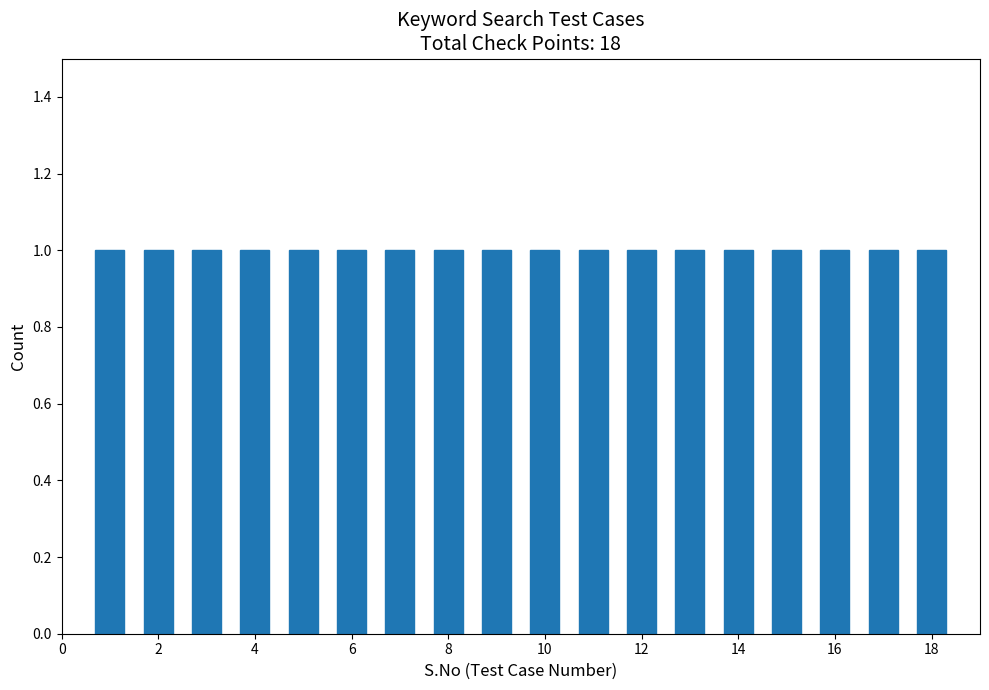

Reading left to right, list every bar in this chart as the range it spans on the x-axis followed by its height. Neither the bar edges nor the heights are printed on the chart, so give them approximately, as read against the axes.

0.5 to 1.5: 1
1.5 to 2.5: 1
2.5 to 3.5: 1
3.5 to 4.5: 1
4.5 to 5.5: 1
5.5 to 6.5: 1
6.5 to 7.5: 1
7.5 to 8.5: 1
8.5 to 9.5: 1
9.5 to 10.5: 1
10.5 to 11.5: 1
11.5 to 12.5: 1
12.5 to 13.5: 1
13.5 to 14.5: 1
14.5 to 15.5: 1
15.5 to 16.5: 1
16.5 to 17.5: 1
17.5 to 18.5: 1